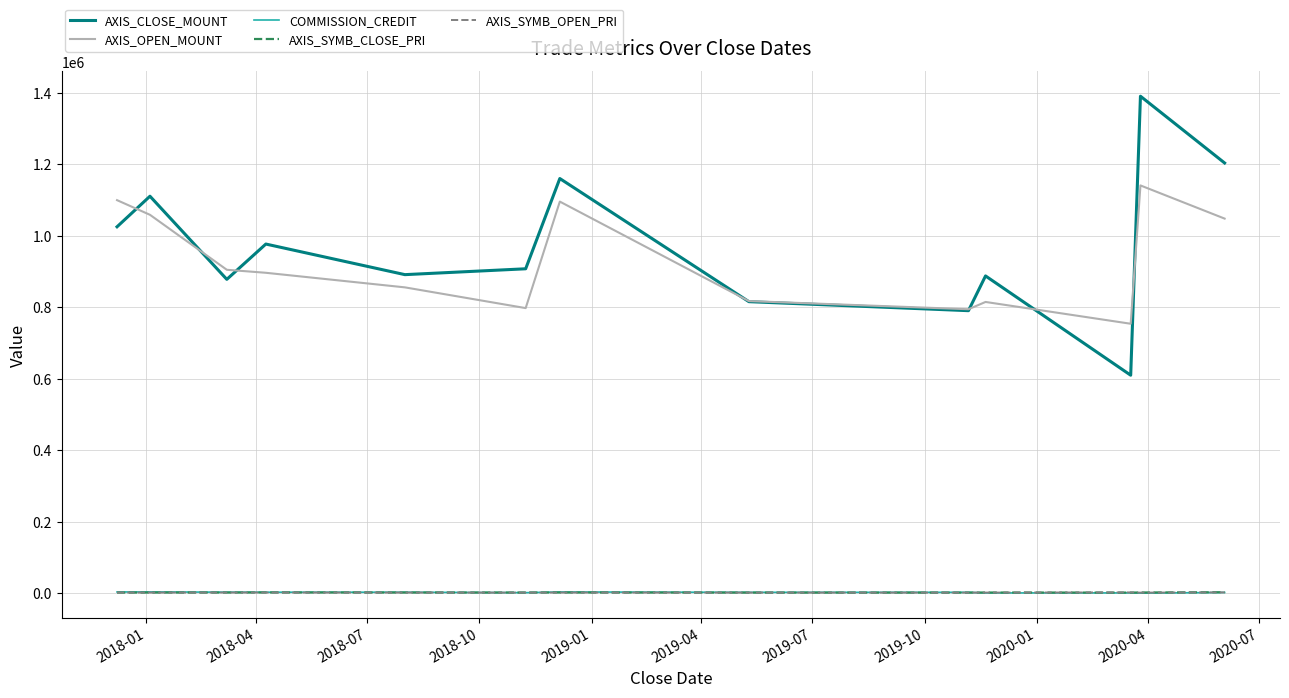

Which series has the widest spread of values?

AXIS_CLOSE_MOUNT